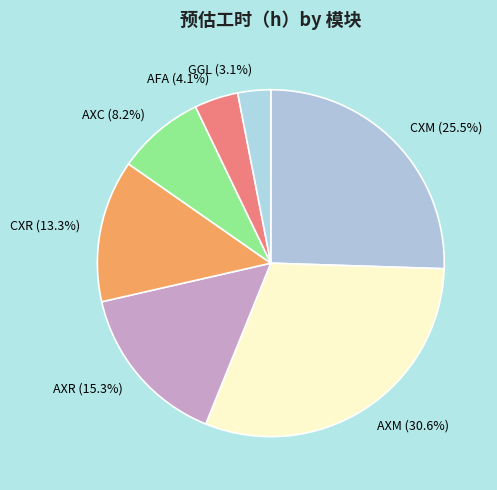

What portion of the pie excludes AXM?

69.4%